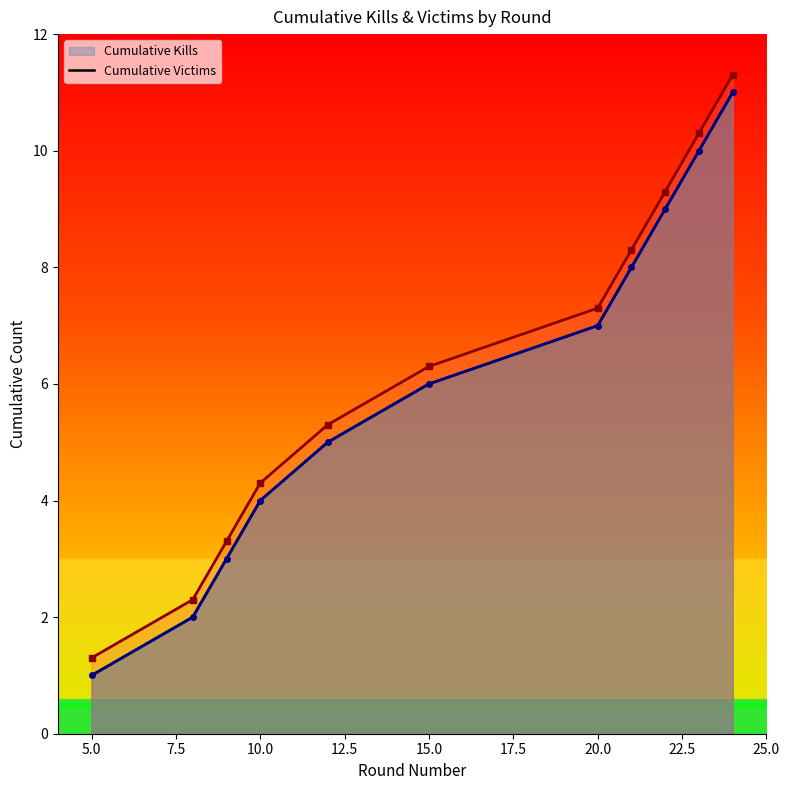

True or false: Cumulative Kills and Kills per Round intersect in this chart.

False